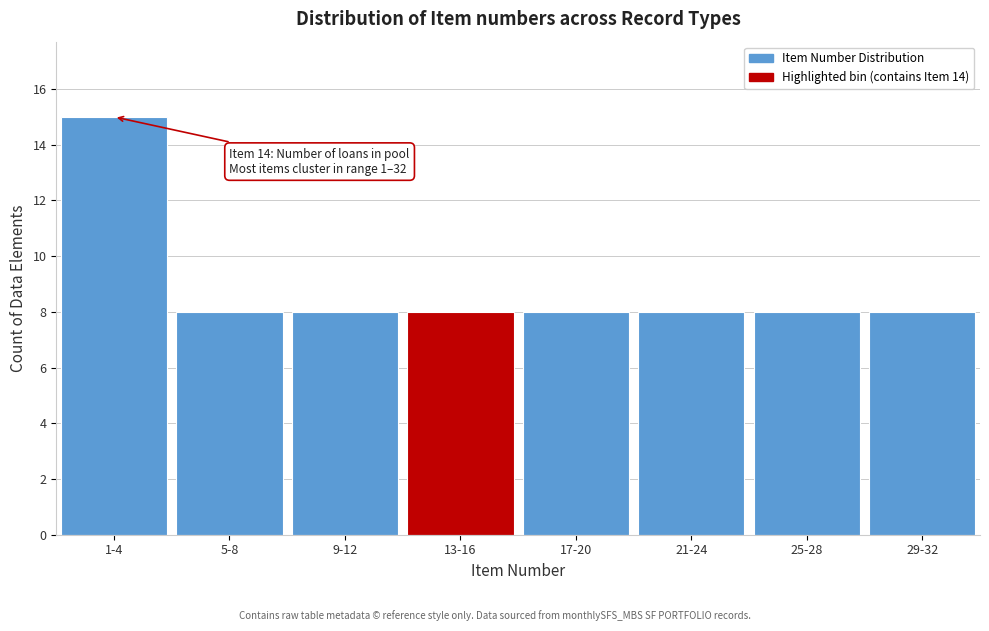

Reading left to right, list all the values displayed in this chart.

1-4=15	5-8=8	9-12=8	13-16=8	17-20=8	21-24=8	25-28=8	29-32=8